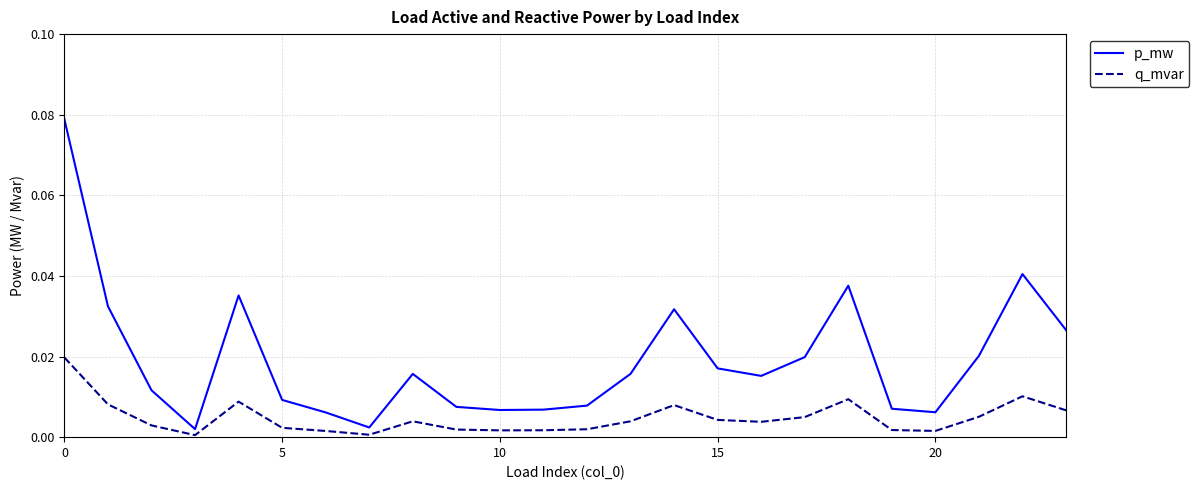

Which series has the largest range (max minus min)?

p_mw